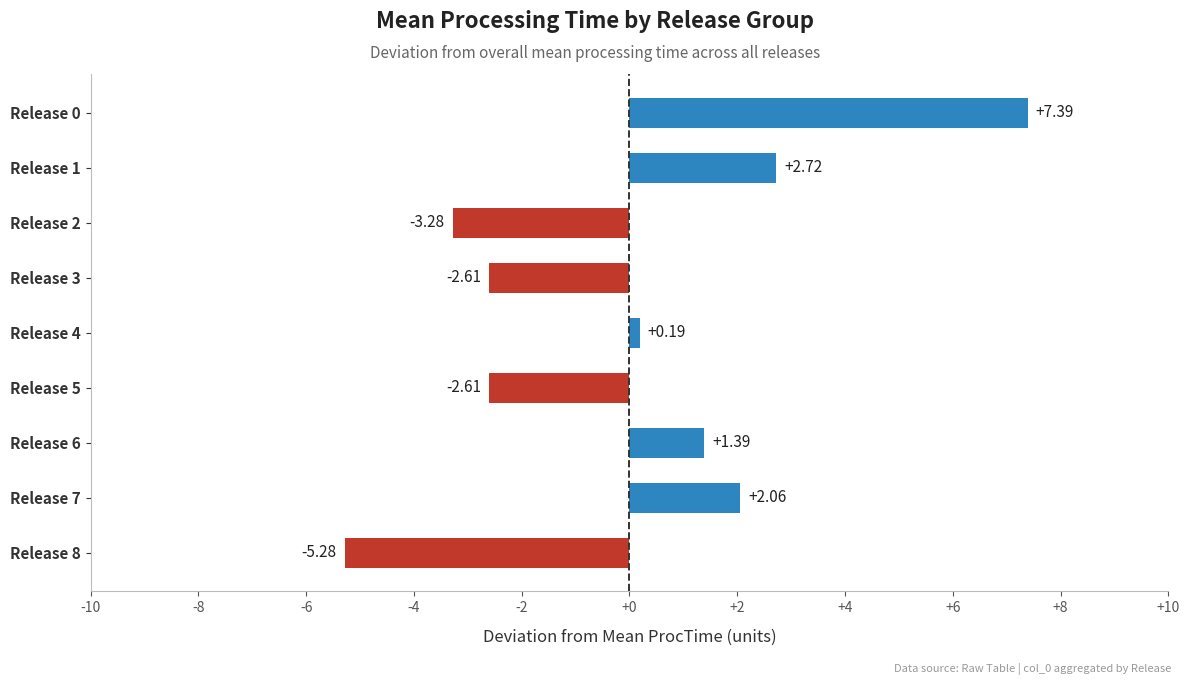

At which category does the chart reach its minimum across all series?

Release 8